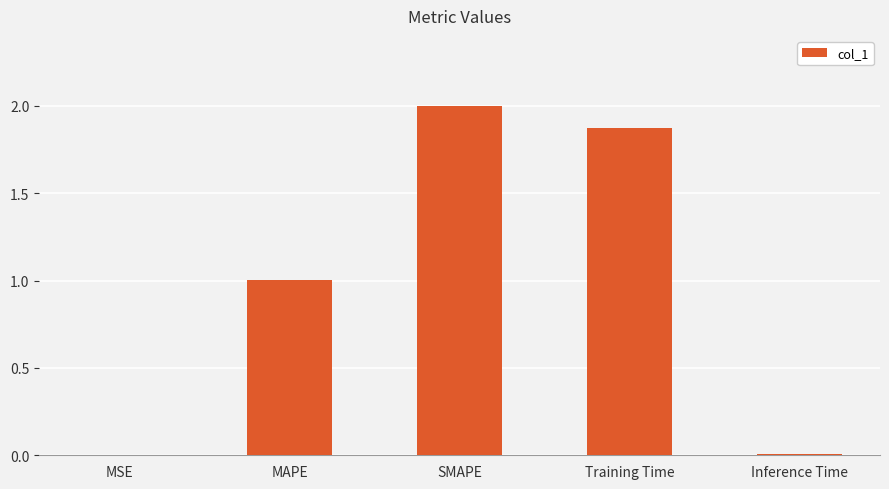

How many series are shown in this chart?

1